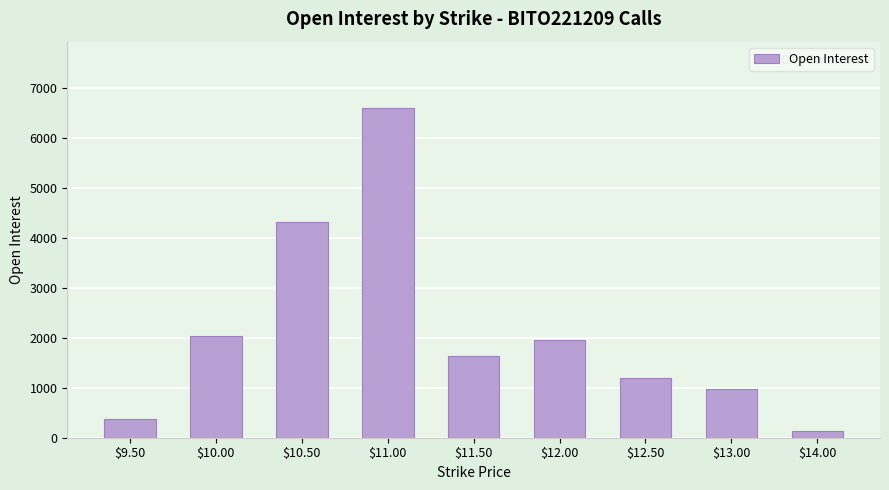

Where does the data first go above 1632?

$10.00